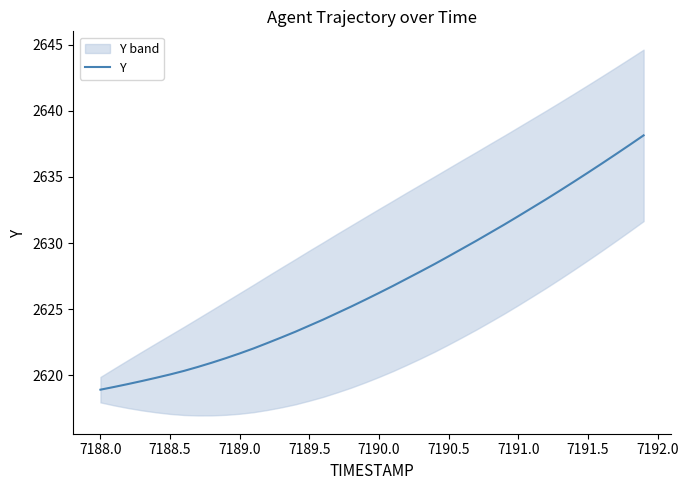

What is the maximum value for Y?

2638.1